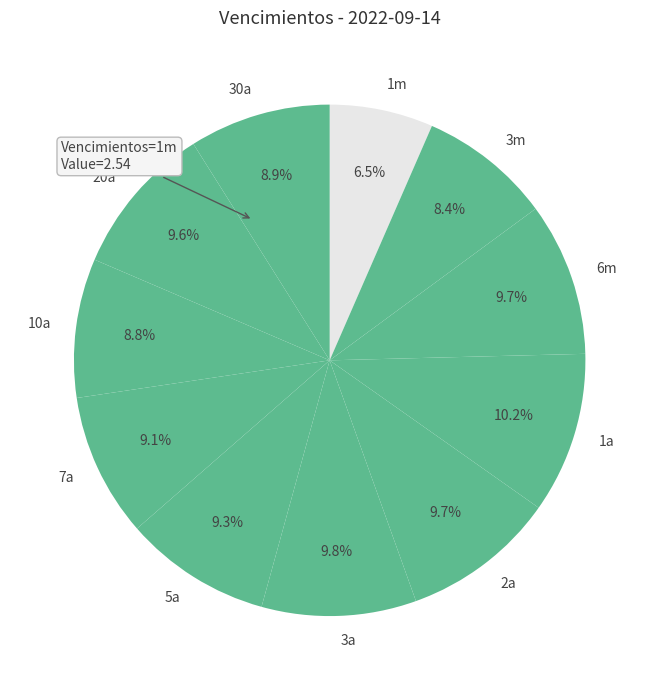

Which has a higher value, 3m or 3a?

3a